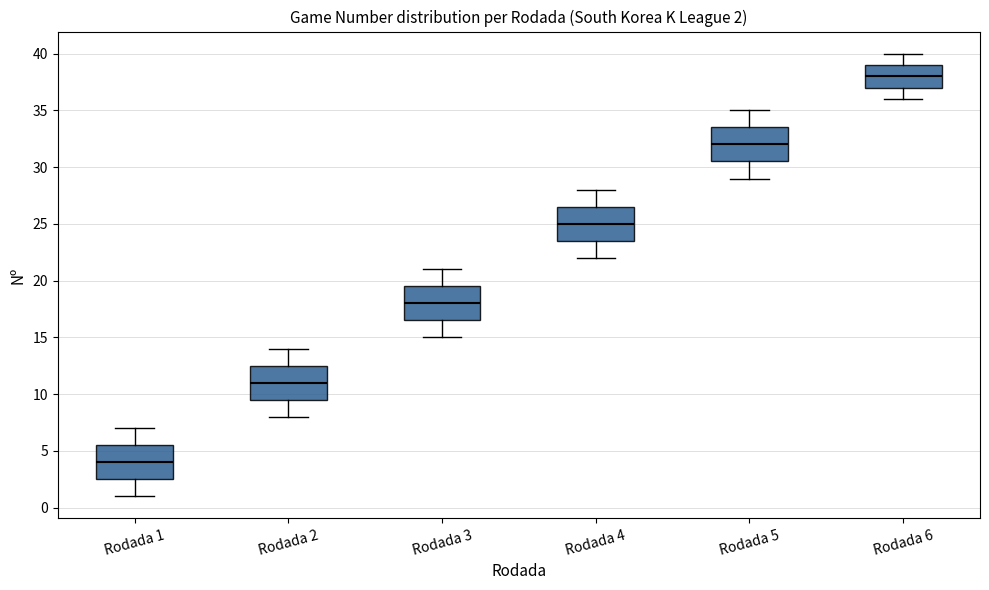

Which box has the highest median line?

Rodada 6